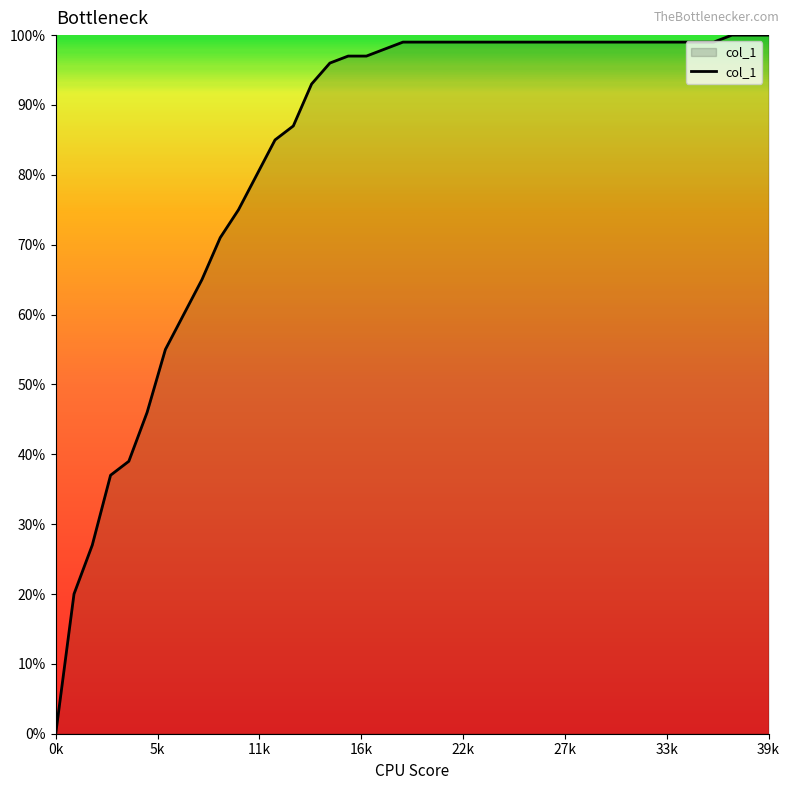

Does the chart display data point markers on the line(s)?

No